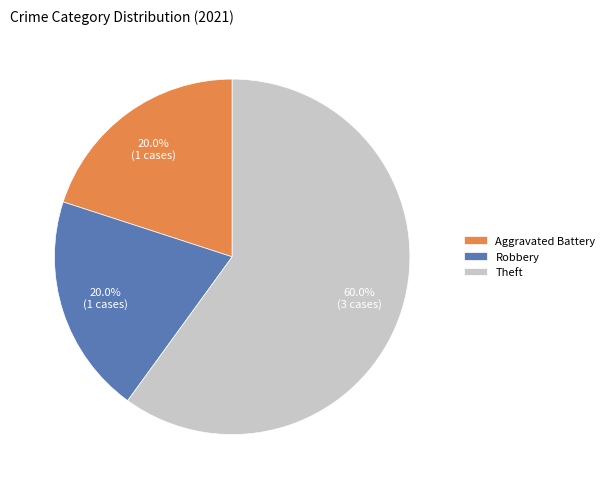

Count the number of slices in the pie.

3